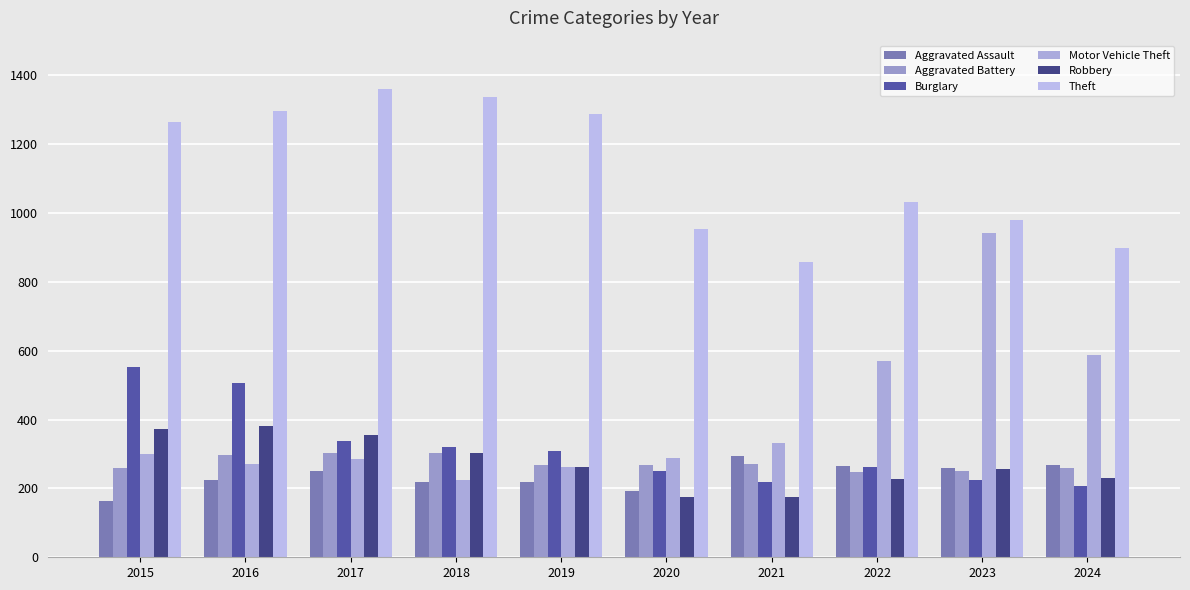

What is the maximum value for Theft?

1359